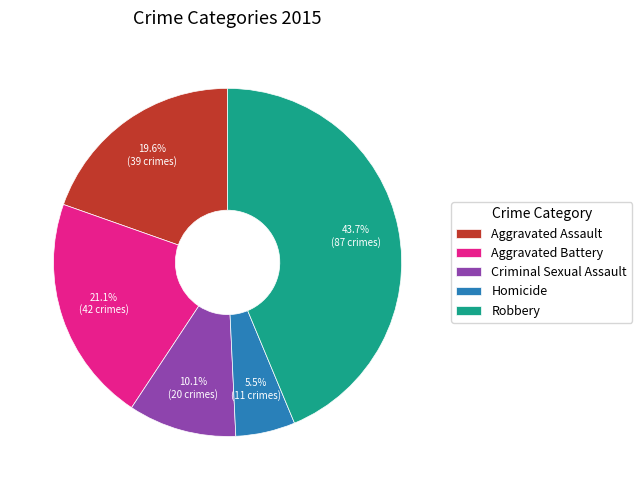

Rank the categories by value from highest to lowest.

Robbery, Aggravated Battery, Aggravated Assault, Criminal Sexual Assault, Homicide